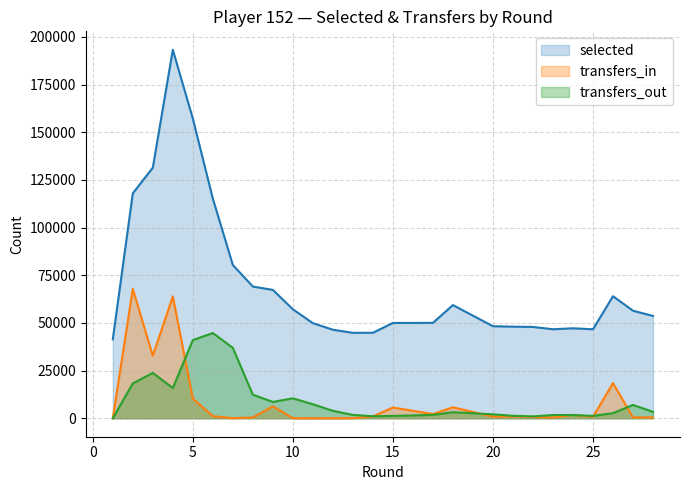

What is the spread (max minus min) of values at 15?

48736